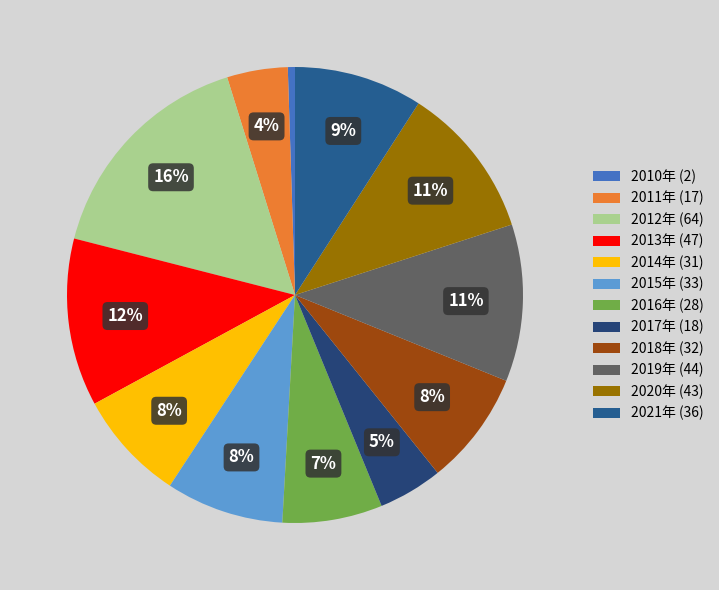

To the nearest percent, what portion does 2015年 represent?

8%